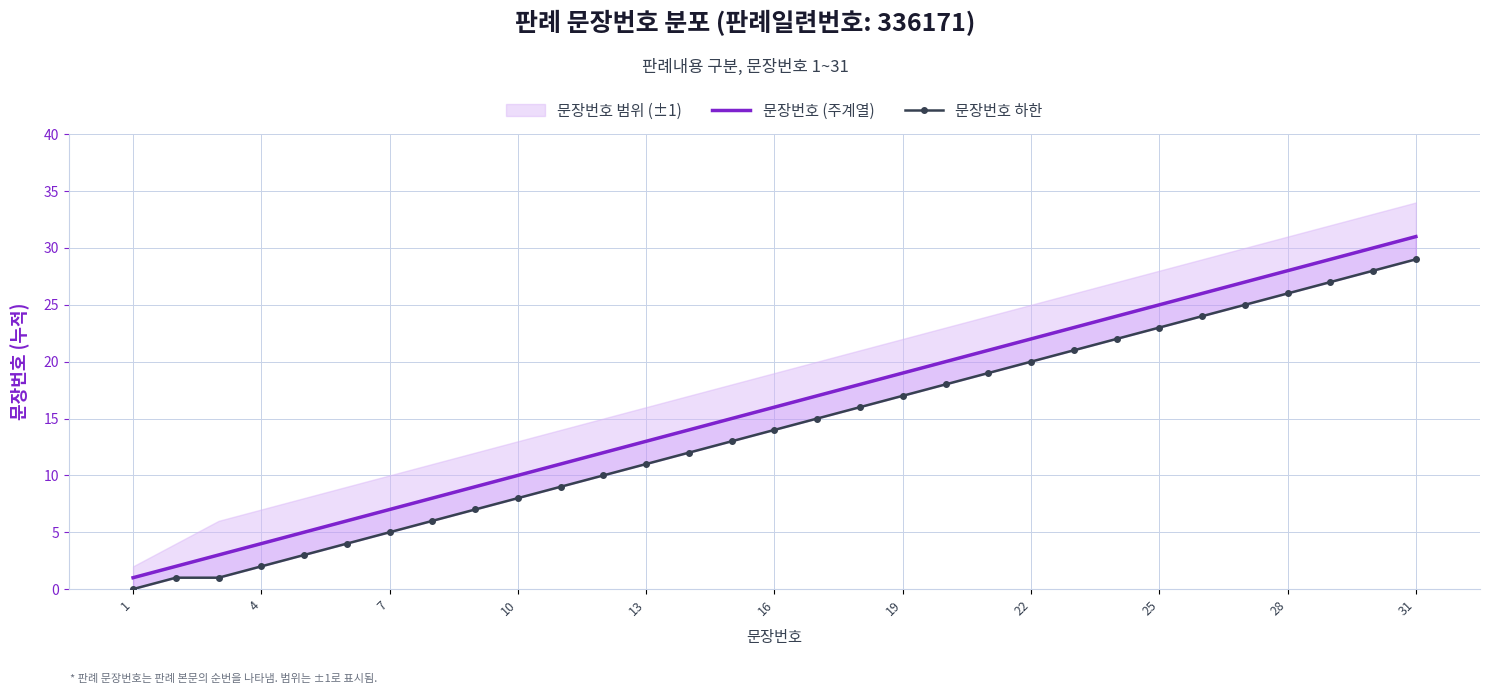

Between 14 and 30, which is larger?

30